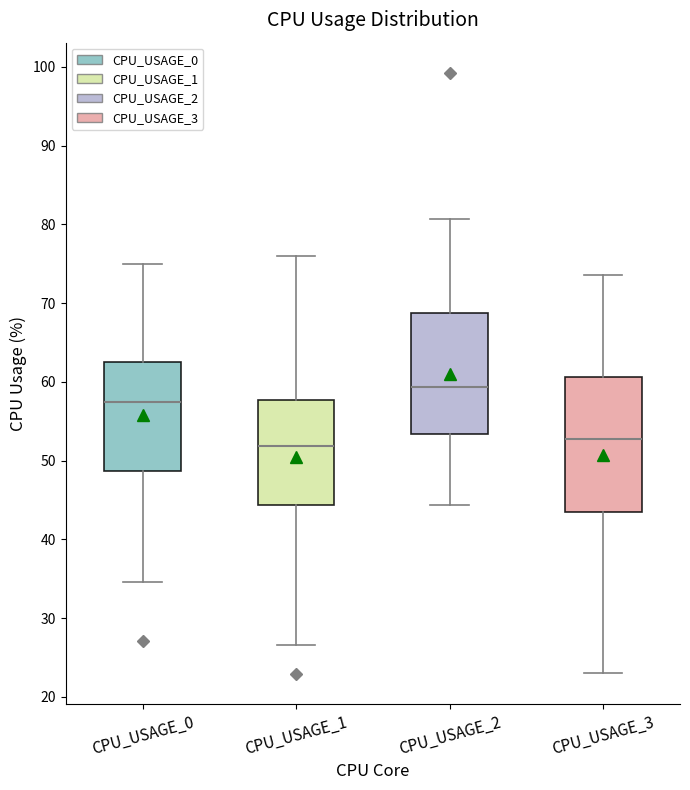

Reading left to right, transcribe this box plot: for each box, give where its median line is, the range the box spans, and where its two whiskers end, as read against the y-axis. The values are not printed on the chart, so give them approximately, as read against the axis.

CPU_USAGE_0: median 57, box 49 to 63, whiskers 35 to 75
CPU_USAGE_1: median 52, box 44 to 58, whiskers 27 to 76
CPU_USAGE_2: median 59, box 53 to 69, whiskers 44 to 81
CPU_USAGE_3: median 53, box 43 to 61, whiskers 23 to 74